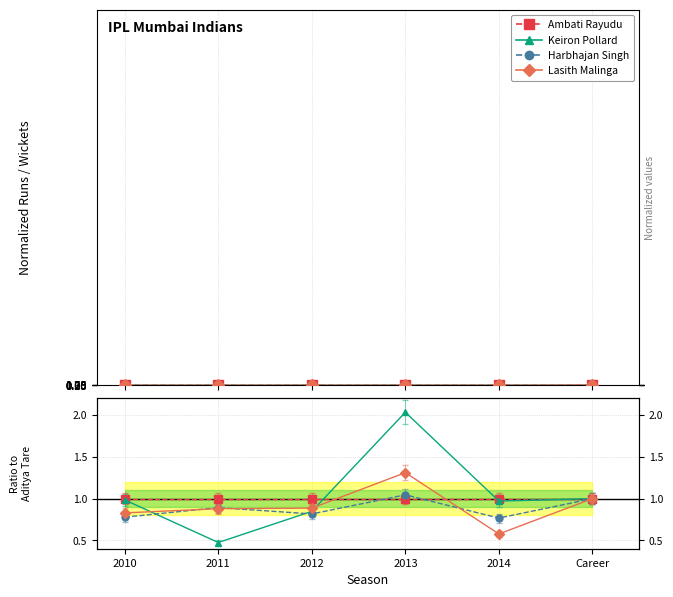

In Lasith Malinga, how many points are lower than both neighbors (excluding endpoints)?

1